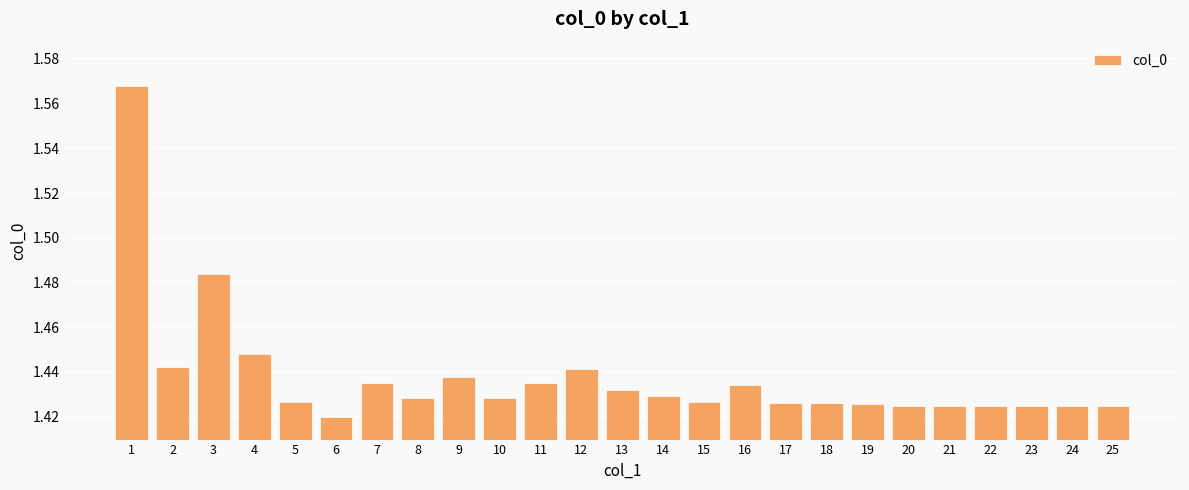

True or false: the data shows 2.2 at 6.

False